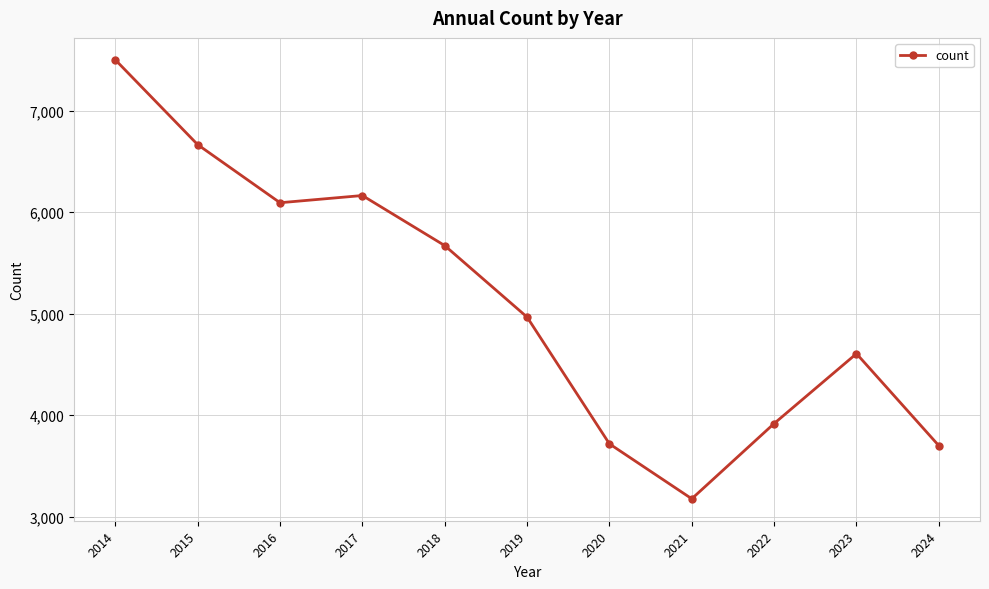

True or false: the data shows 3918 at 2022.

True